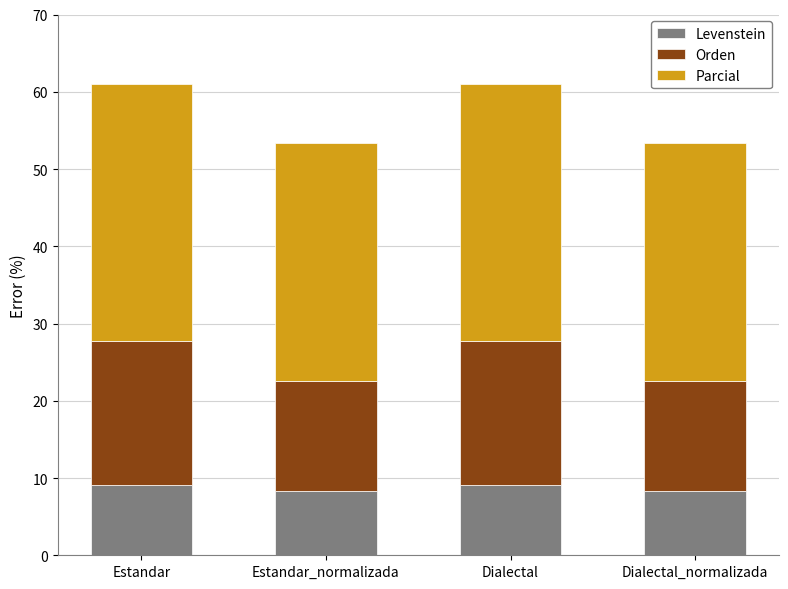

What is the maximum value for Levenstein?

9.1